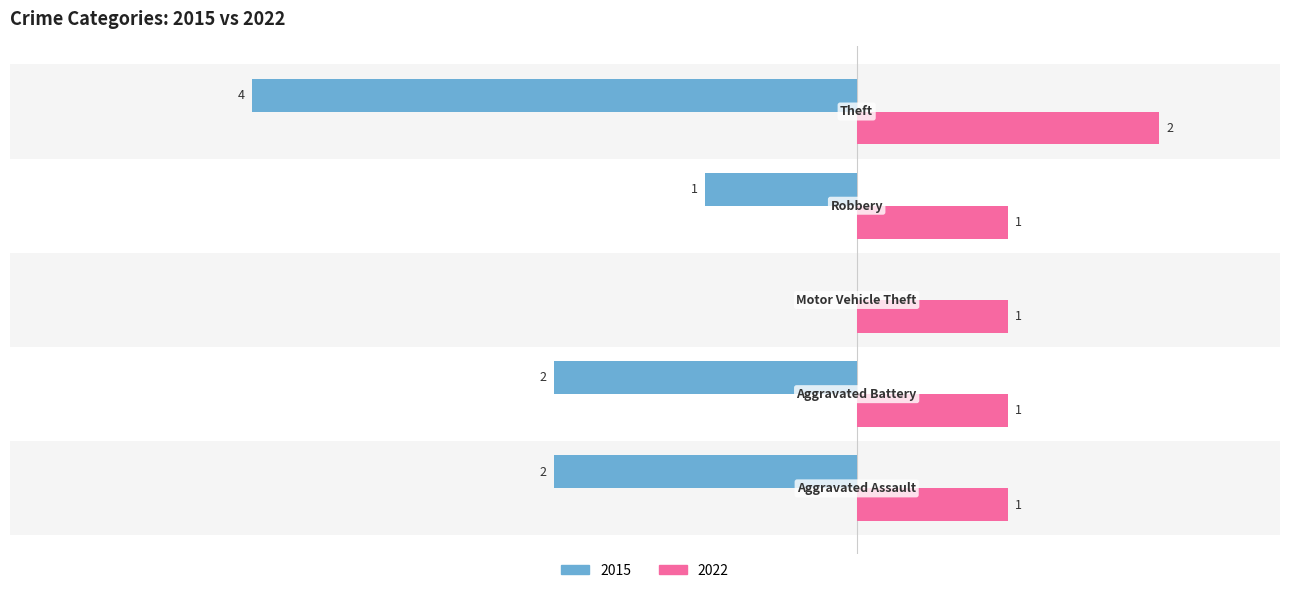

What are all the series names shown in the legend?

2015, 2022